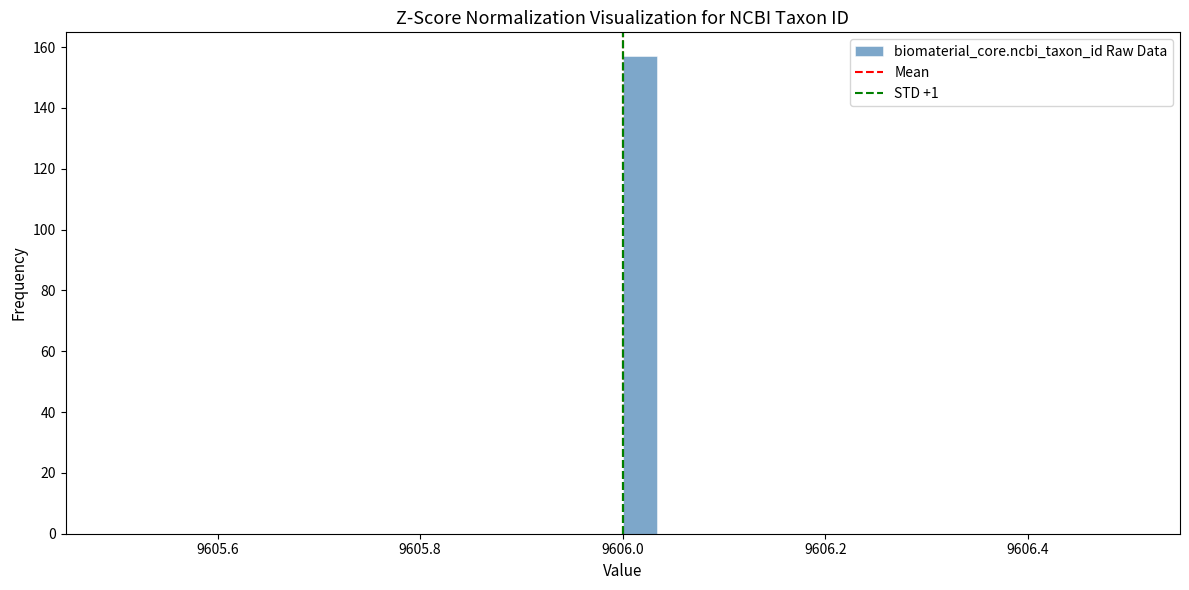

Read against the x-axis, roughly where is the centre of the tallest bar?

9606.02